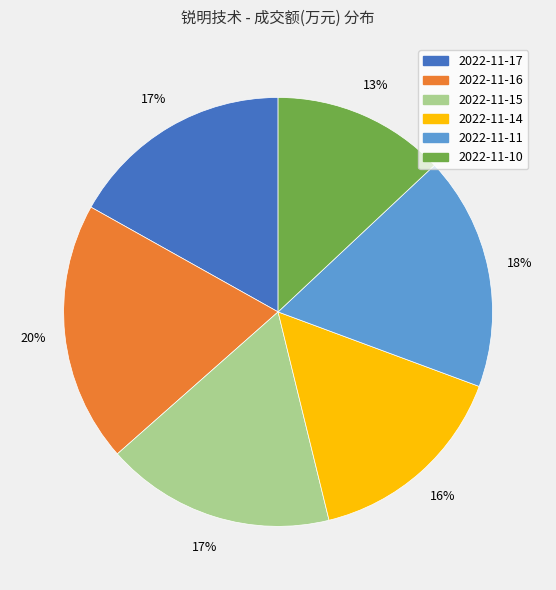

To the nearest percent, what is the difference between the largest and smallest slice percentages?

7%